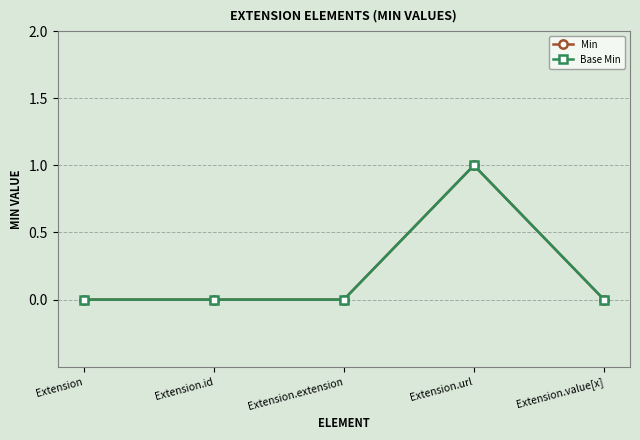

At which label does Base Min reach its minimum?

Extension